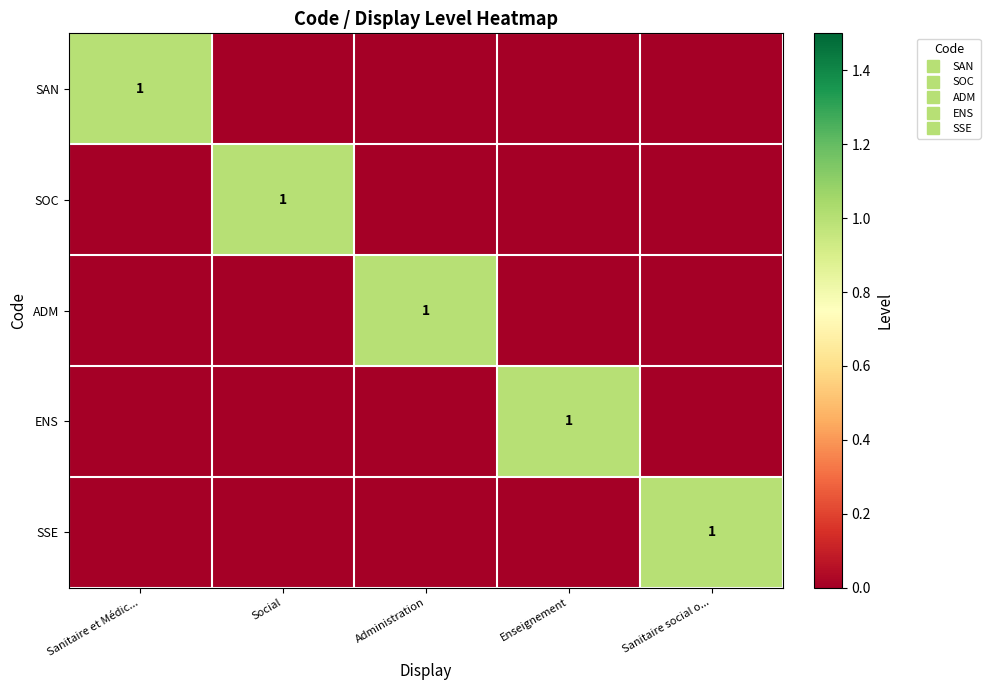

At how many categories does at least one series exceed 0?

5